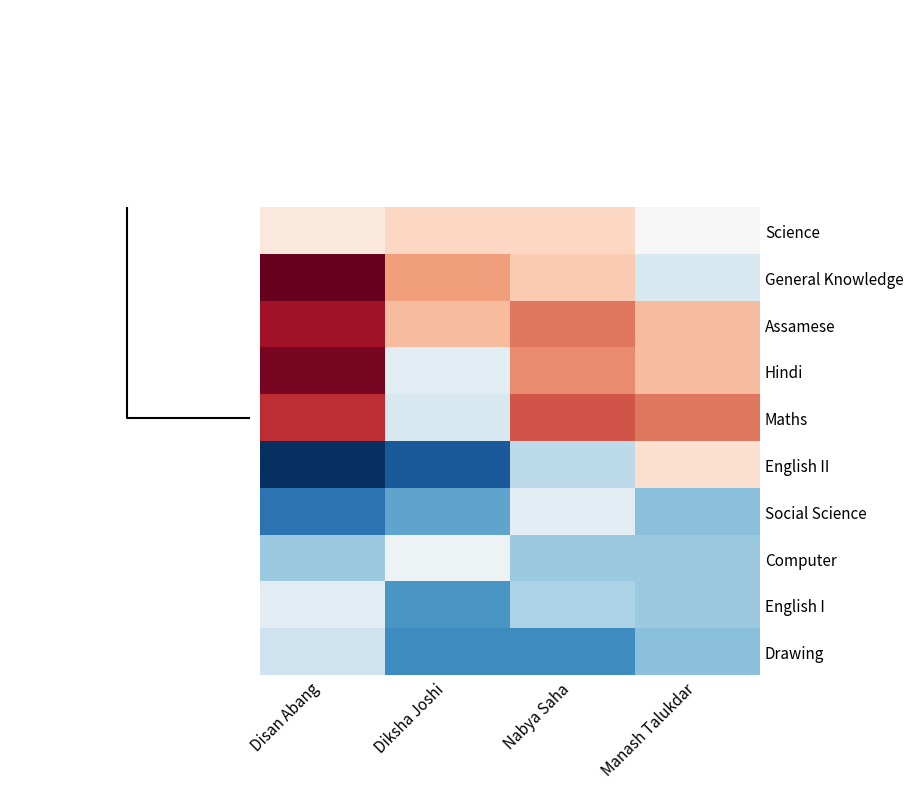

What is the greatest value displayed?

21.5